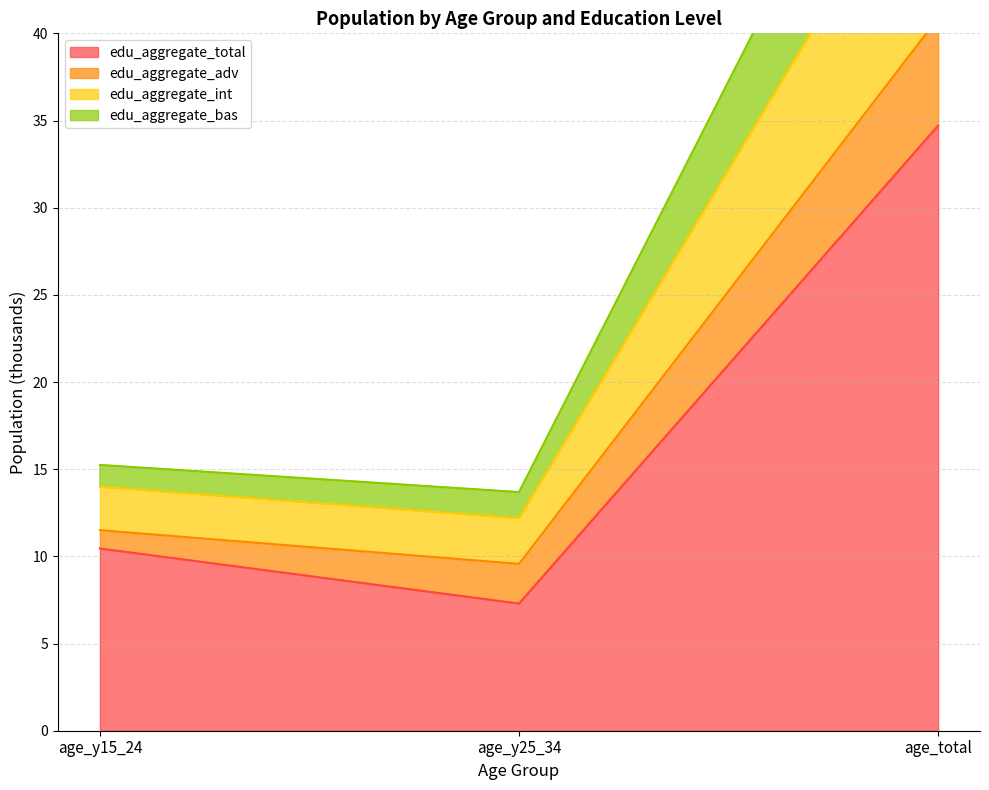

How many values in the edu_aggregate_total series are below 10?

1